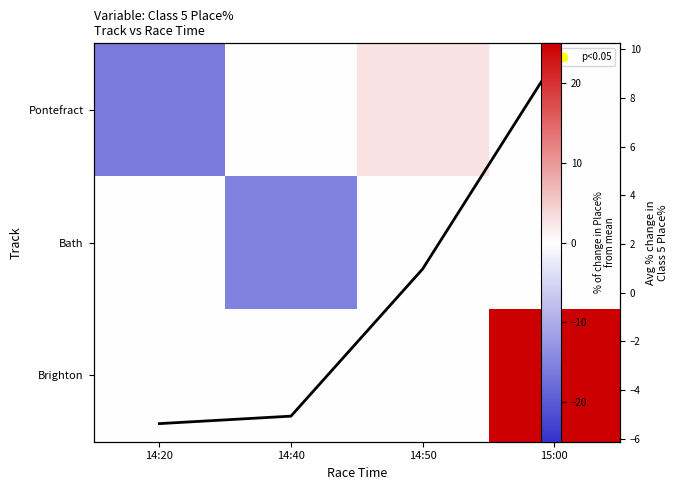

The Pontefract series shows -16.2 at 14:20. True or false?

True